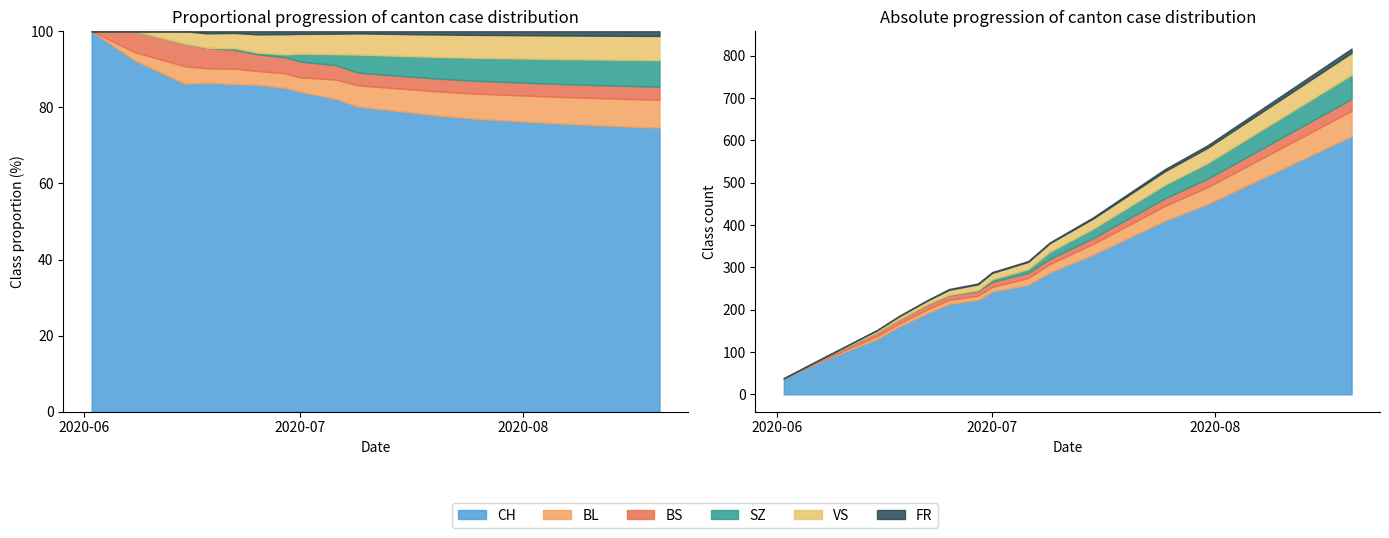

The FR series shows -3 at 2020-06-02. True or false?

False